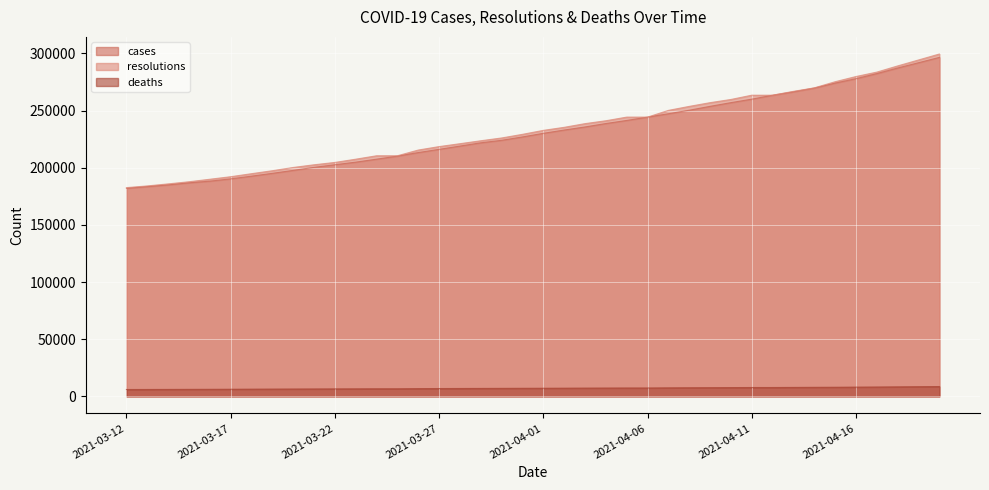

Which has a higher value, 2021-04-06 or 2021-04-05?

2021-04-06